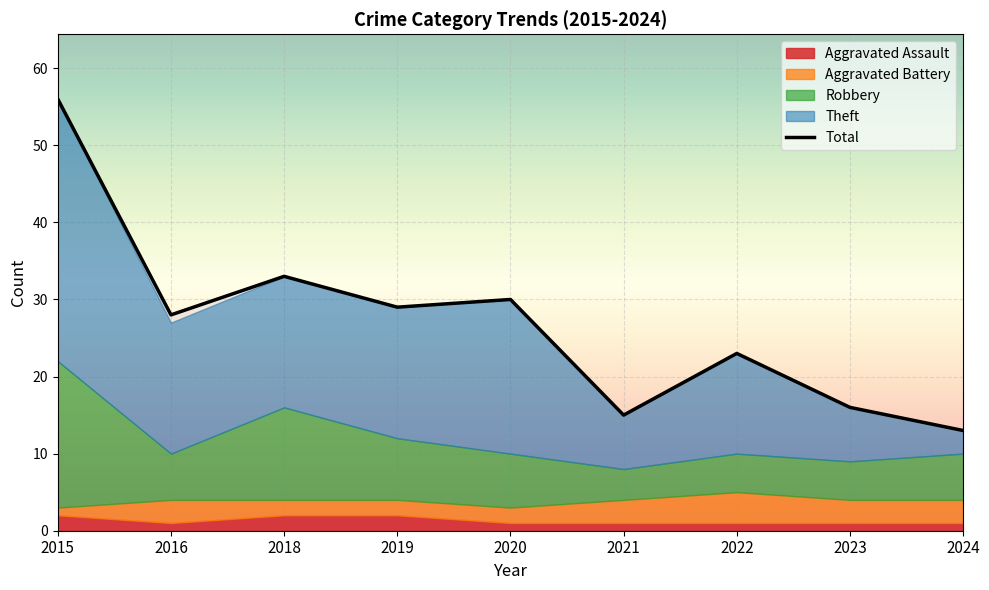

At which category does Total reach its first local valley?

2016